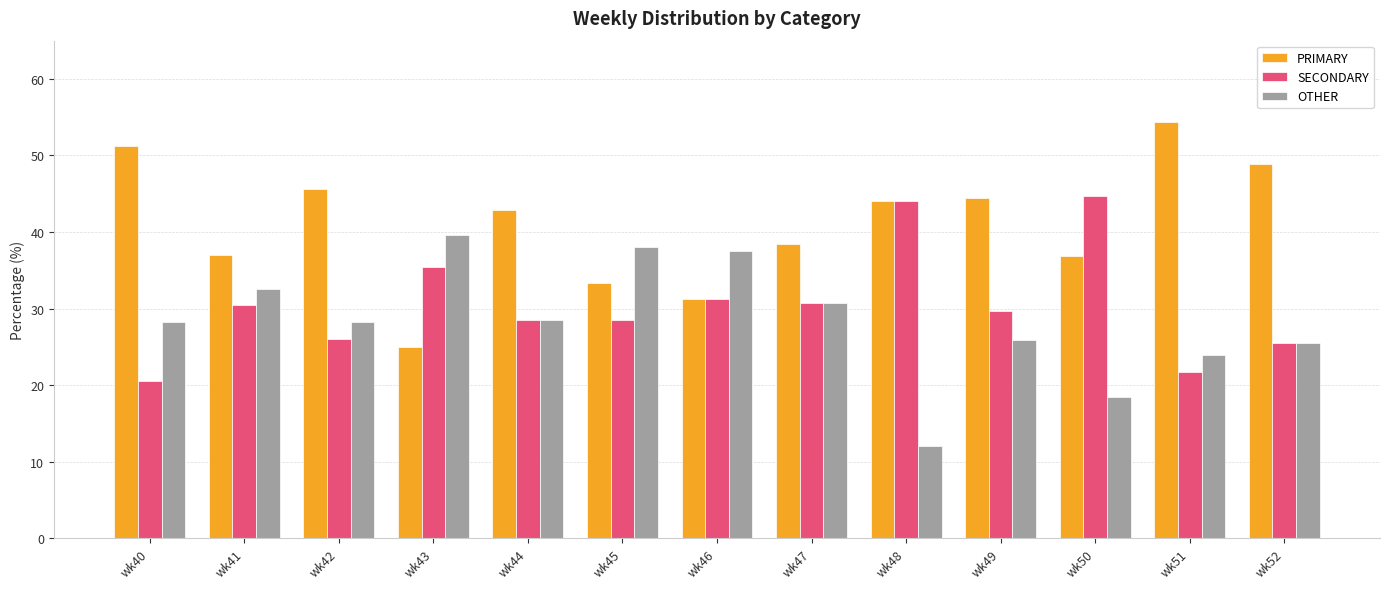

Does the chart contain stacked bars?

No